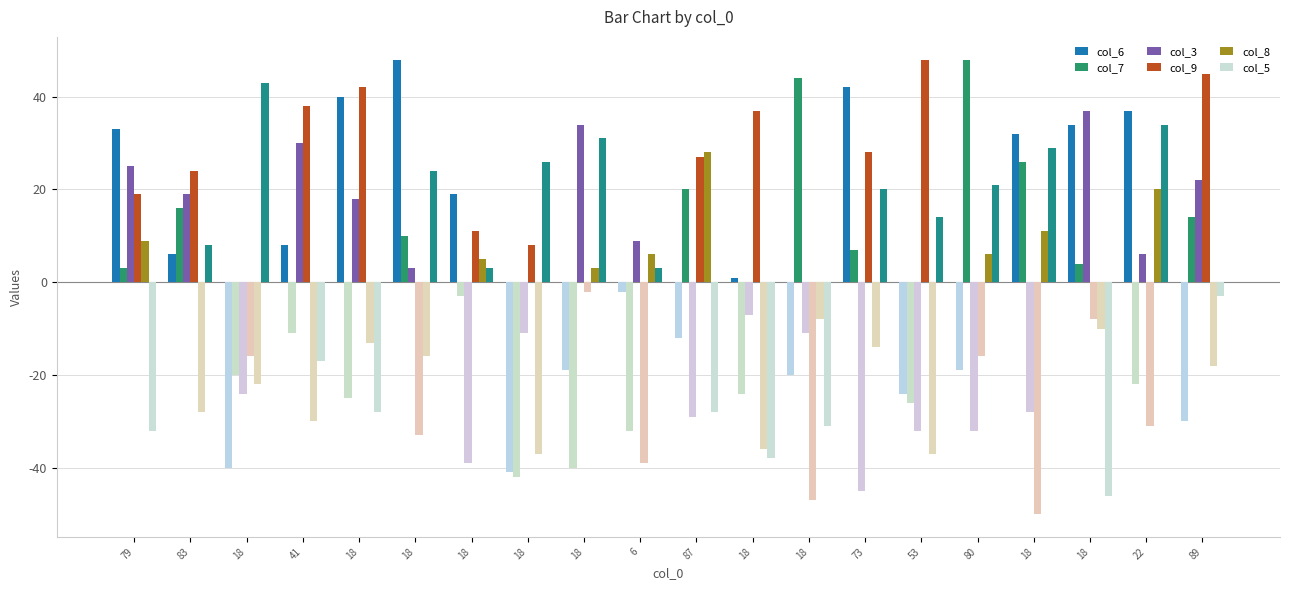

Is it true that col_6 equals 1 at 18?

False